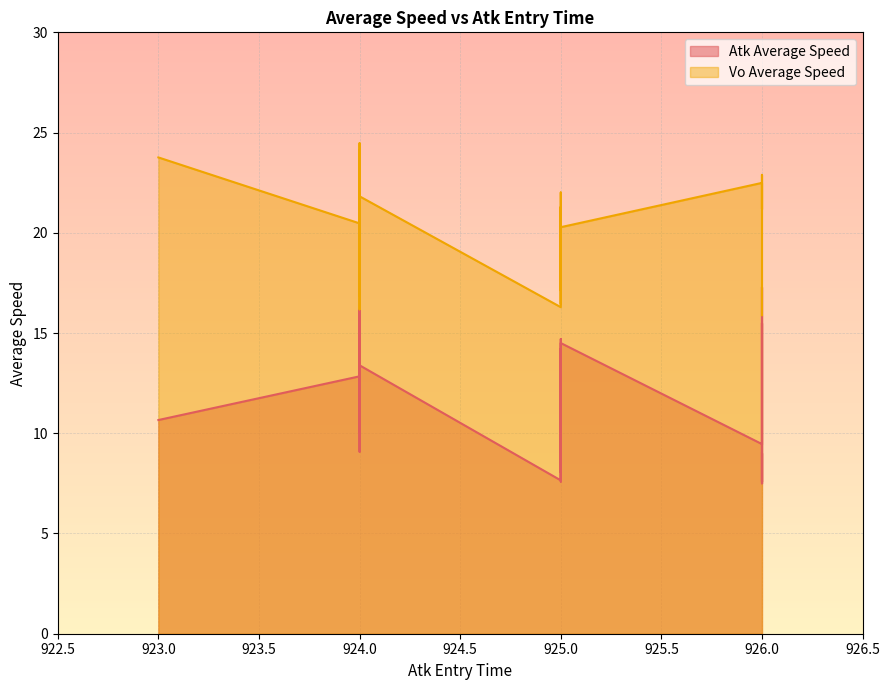

How many lines are shown in the chart?

2